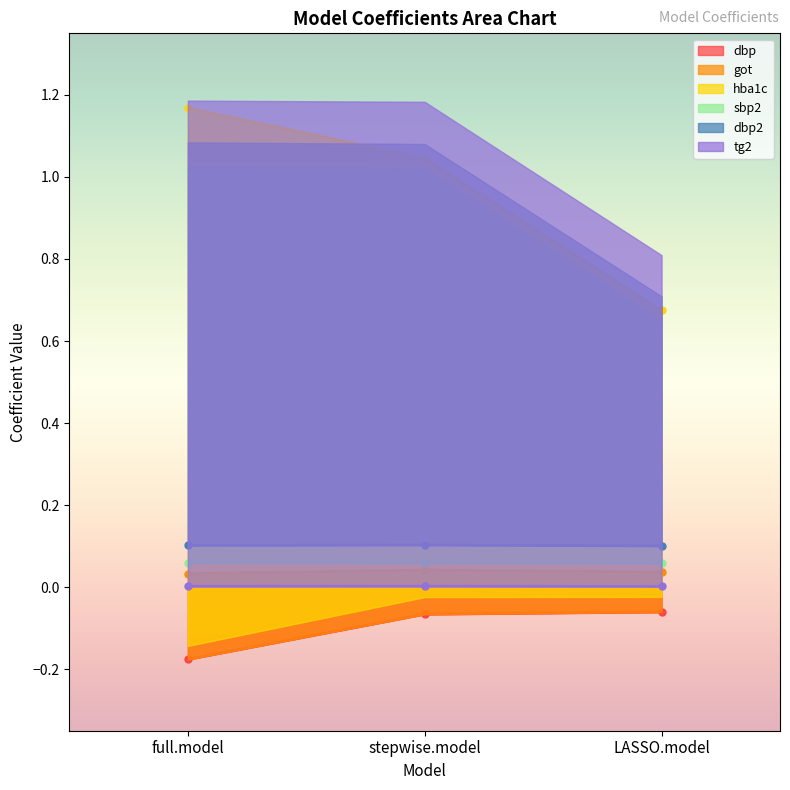

Is the value of hba1c at full.model greater than the value of dbp at full.model?

Yes